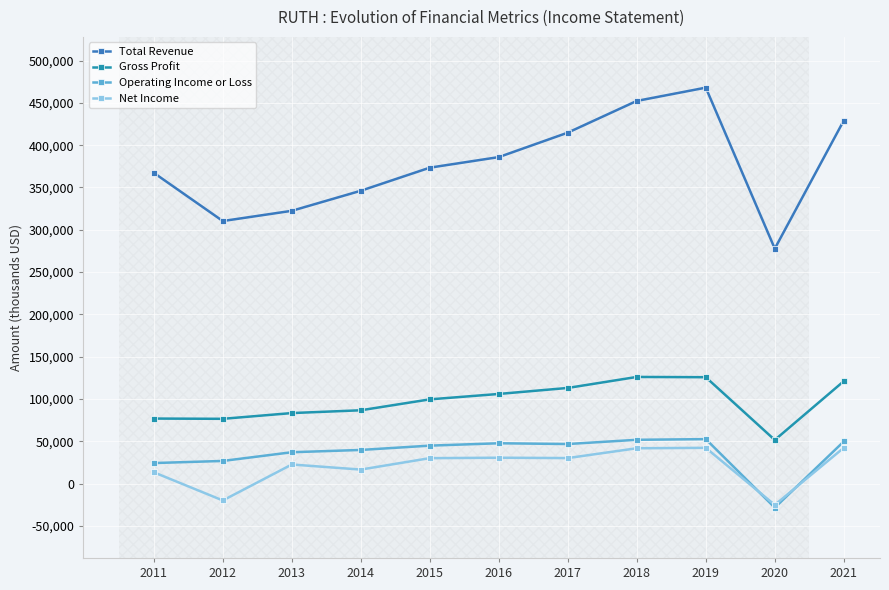

What is the difference between the maximum and minimum values in the Operating Income or Loss series?

81000